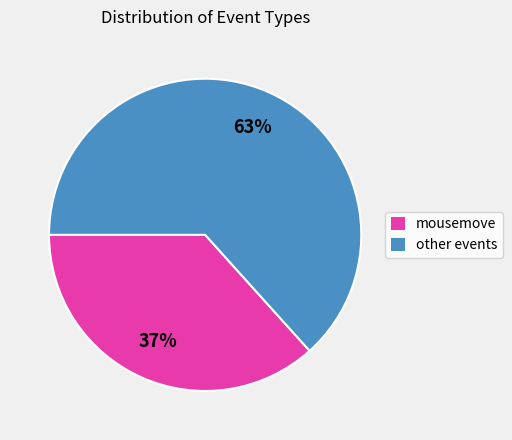

Rank the categories by value from highest to lowest.

other events, mousemove